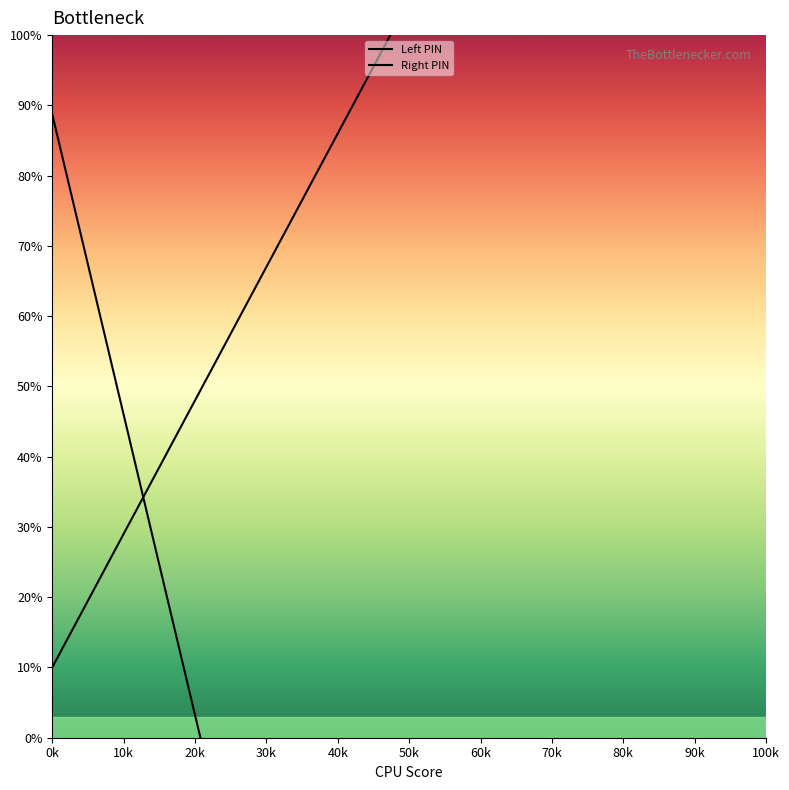

What is the value of the Right PIN point at the 11th from the left?

110.0